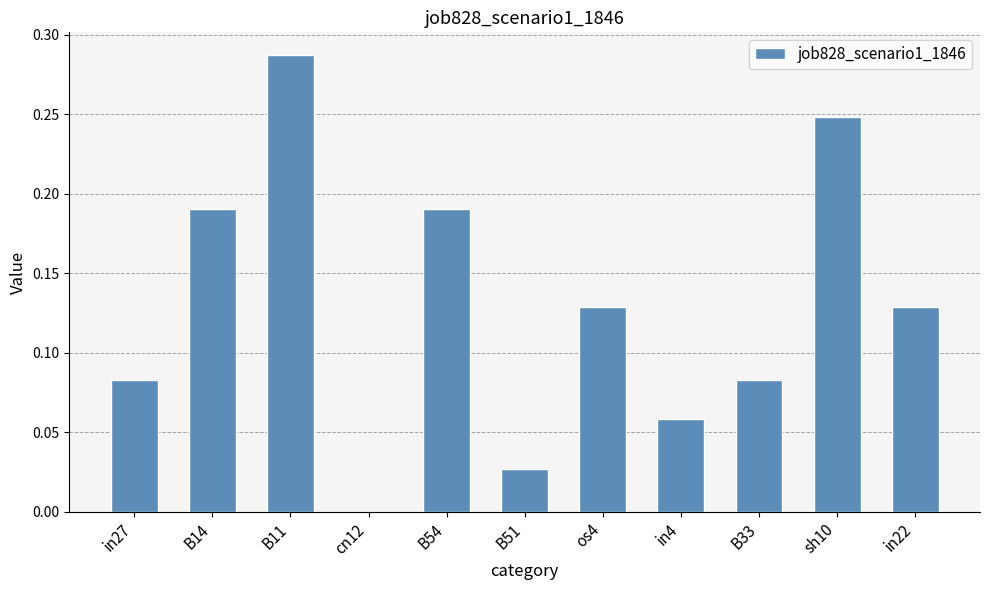

True or false: the data shows 0.0 at cn12.

True